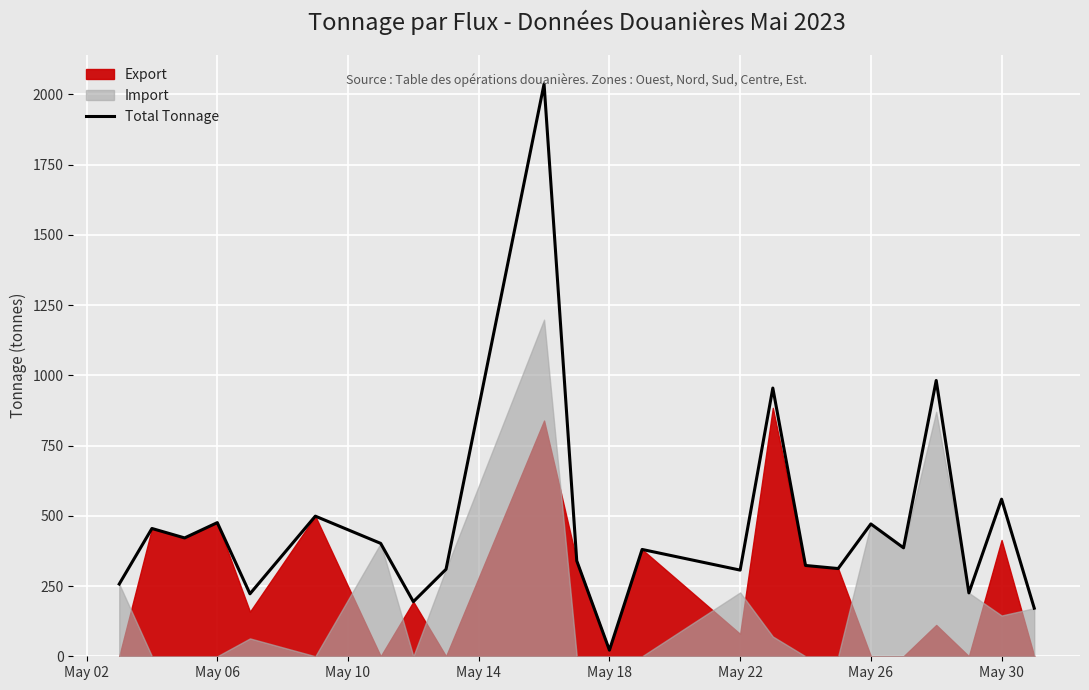

Which category has the lowest value in the Total Tonnage series?

May 18